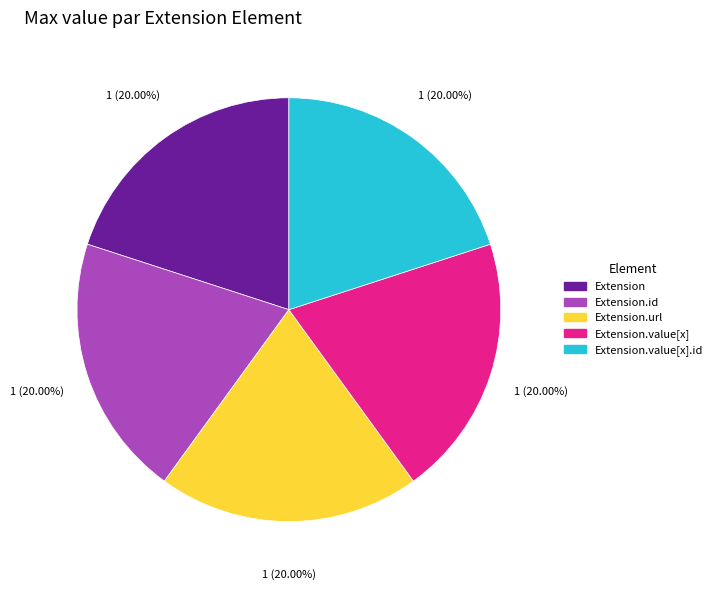

To the nearest percent, what is the average slice percentage?

20%